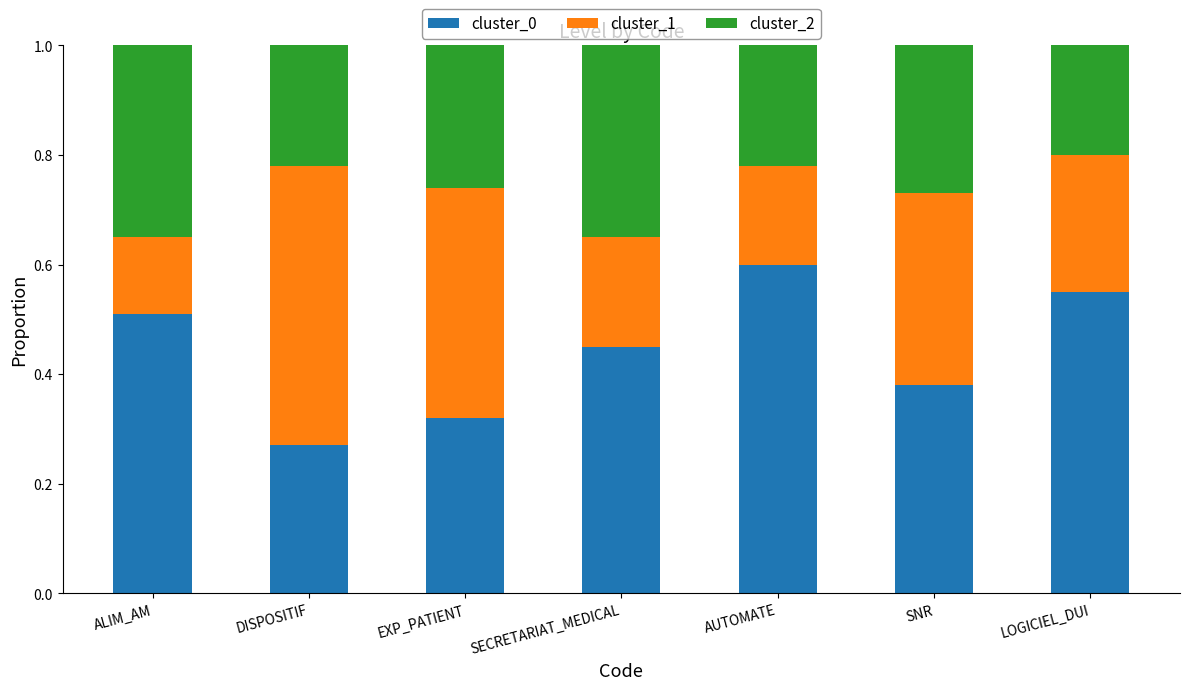

What is the total value across all series at ALIM_AM?

1.0